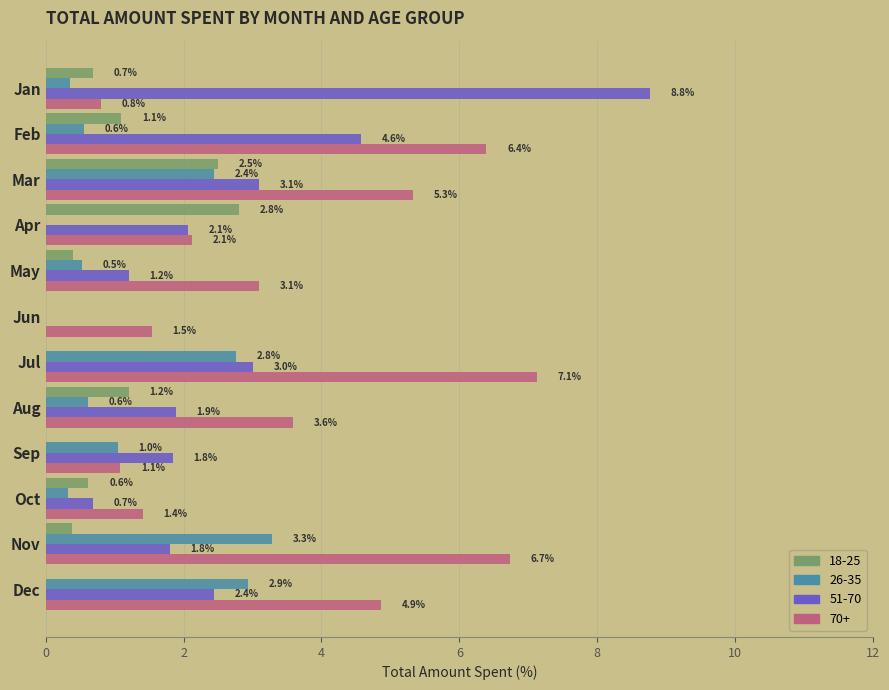

Is the value of 51-70 at Jan greater than the value of 26-35 at Dec?

Yes